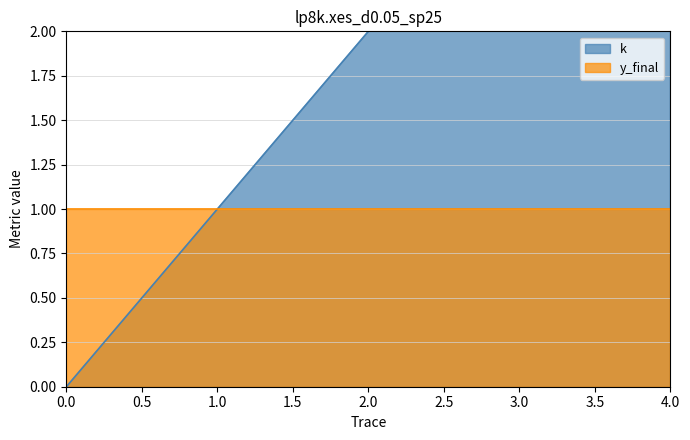

What is the average value?

2